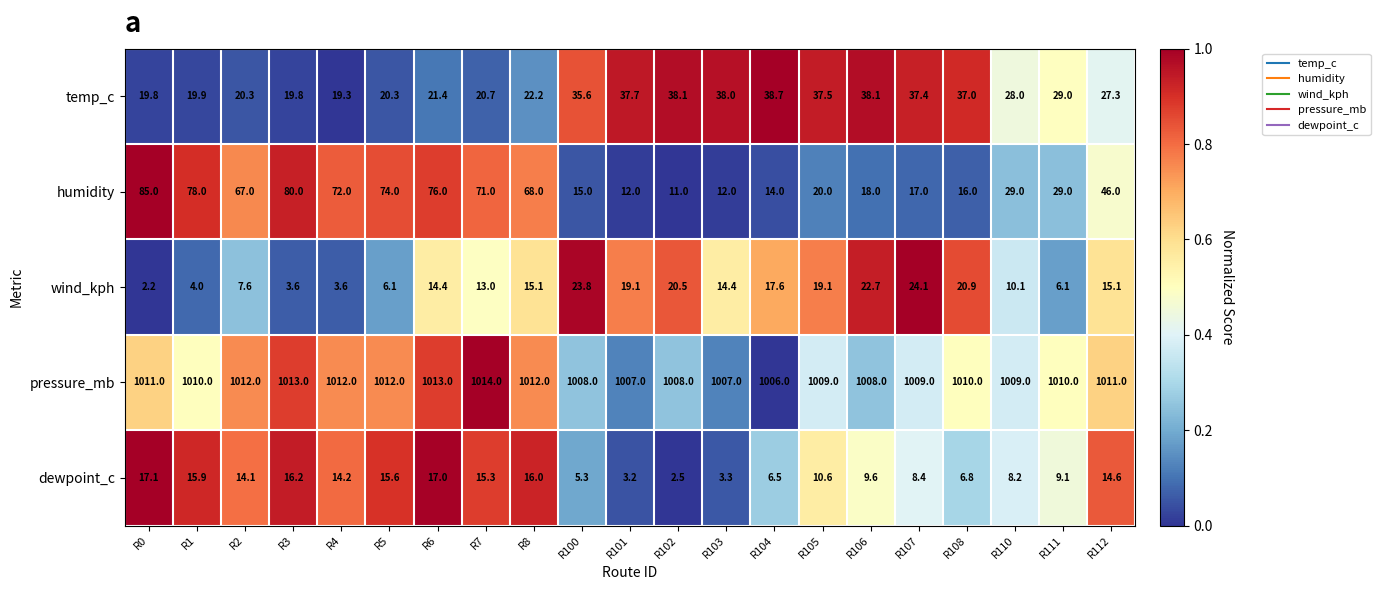

How many data points in dewpoint_c are less than 10?

10